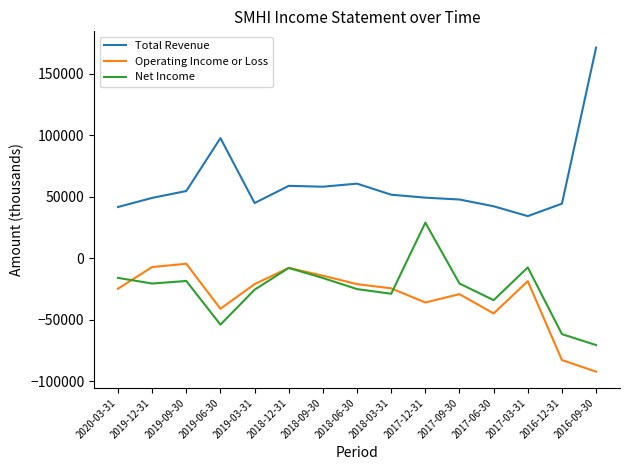

True or false: Net Income has more than 2 points higher than both neighbors.

True